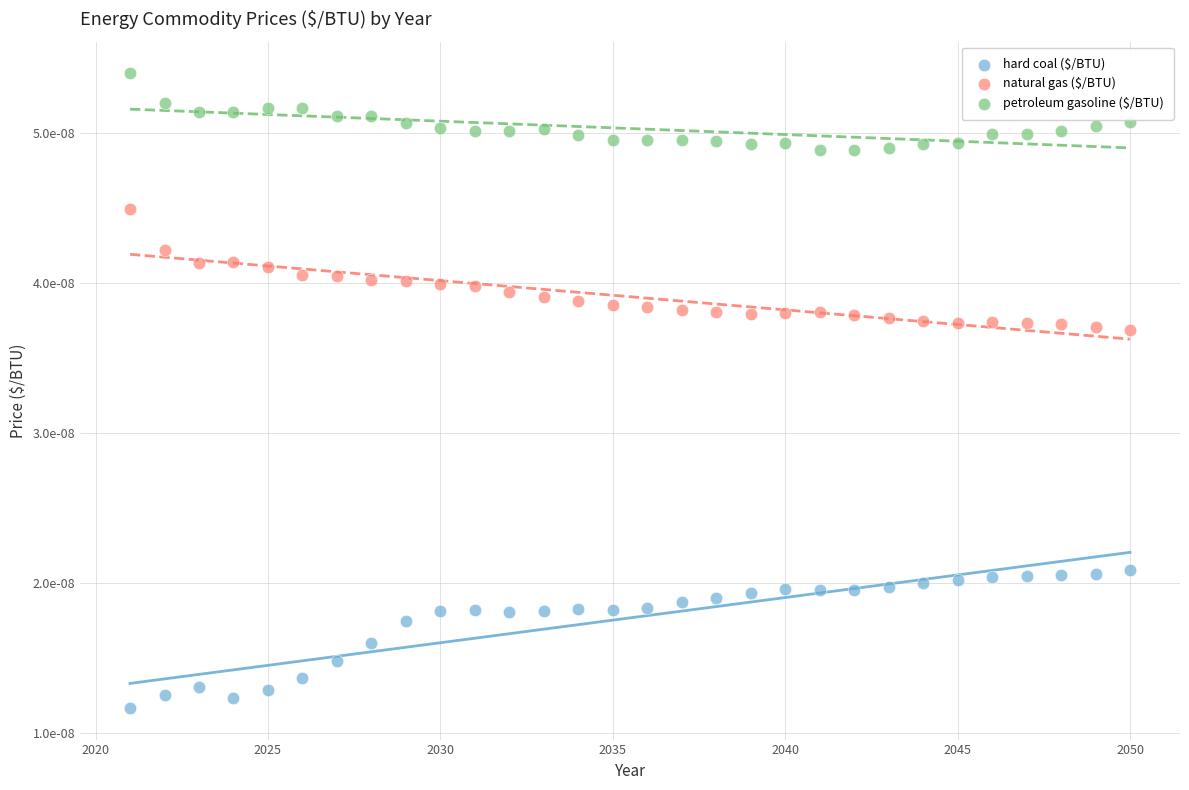

Which series has the widest spread of Y values?

hard coal ($/BTU)